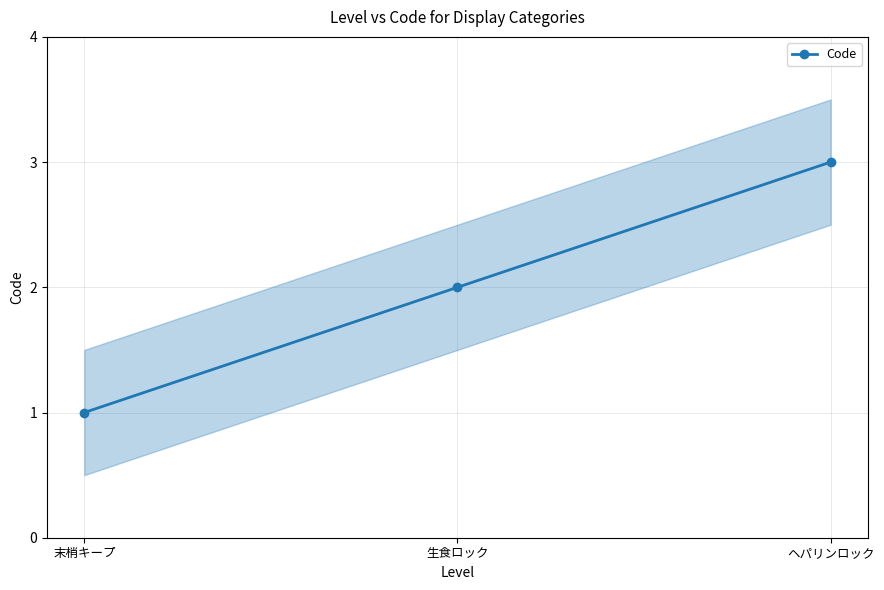

How many values exceed 2?

1